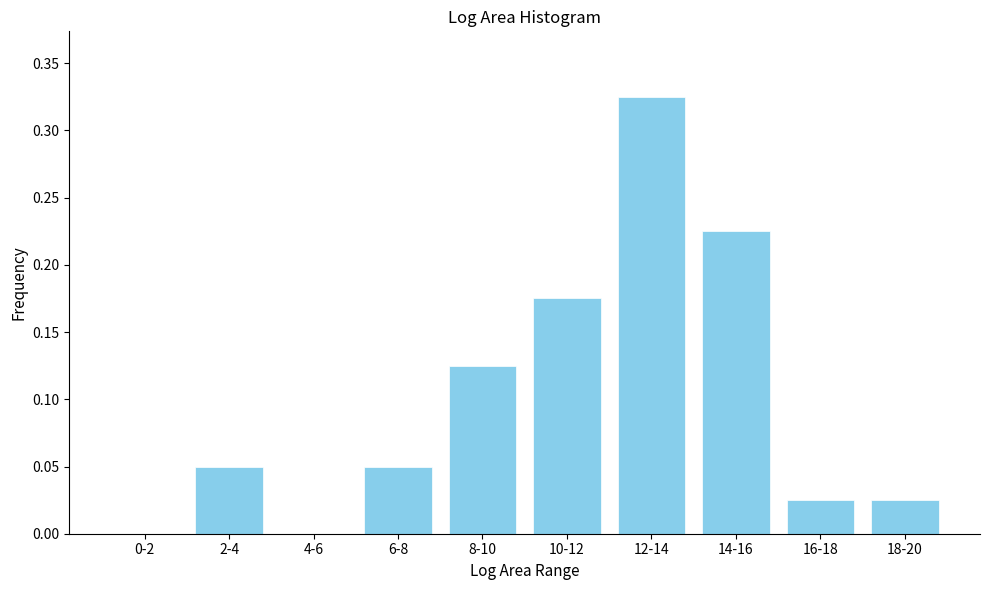

What is the sum of all values?

1.0